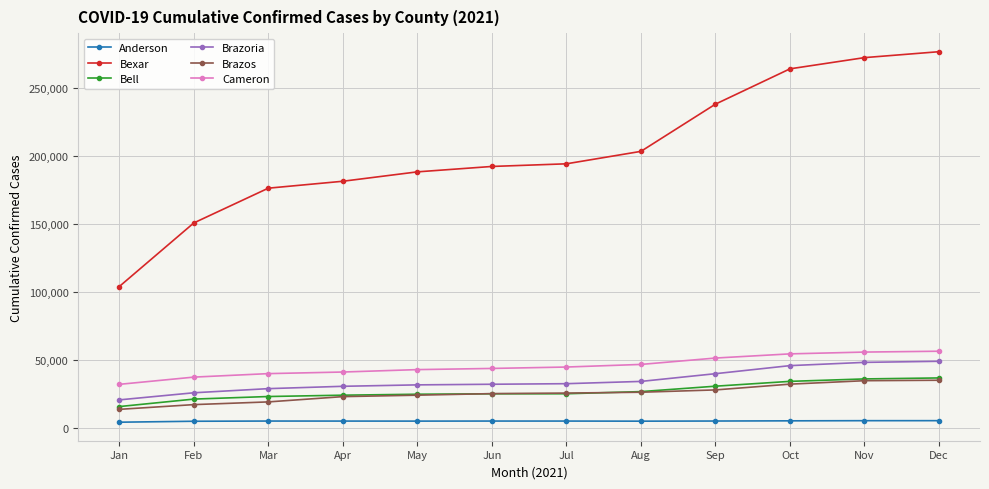

What is the value of the Anderson point at the 4th from the left?

5212